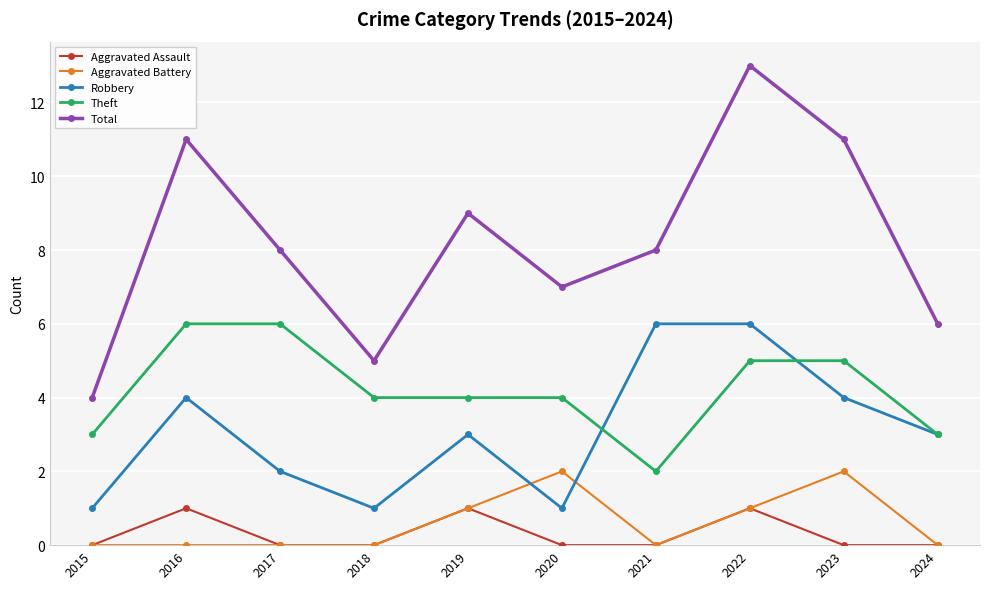

Where is the first local maximum for Aggravated Assault?

2016